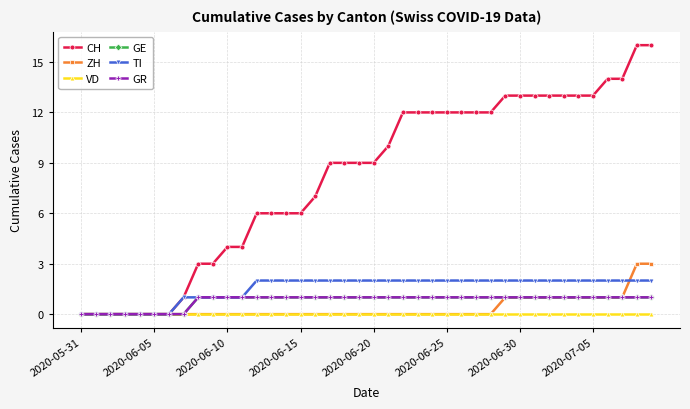

What is the average value of the GR series?

1